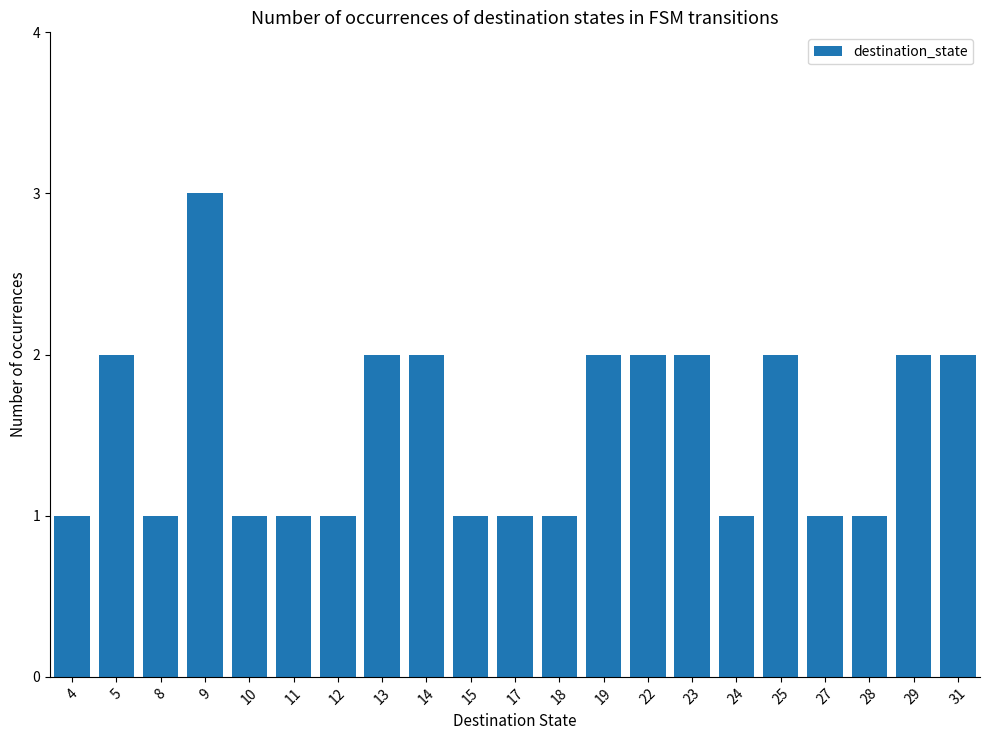

What is the minimum value shown in the chart?

1